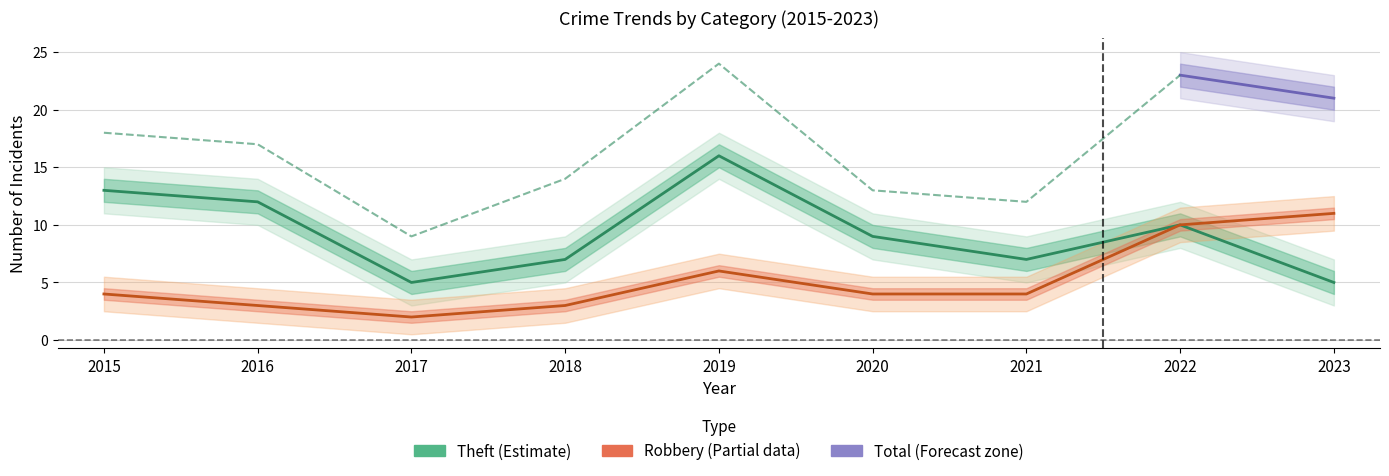

True or false: Total has more than 1 interior local peaks.

True